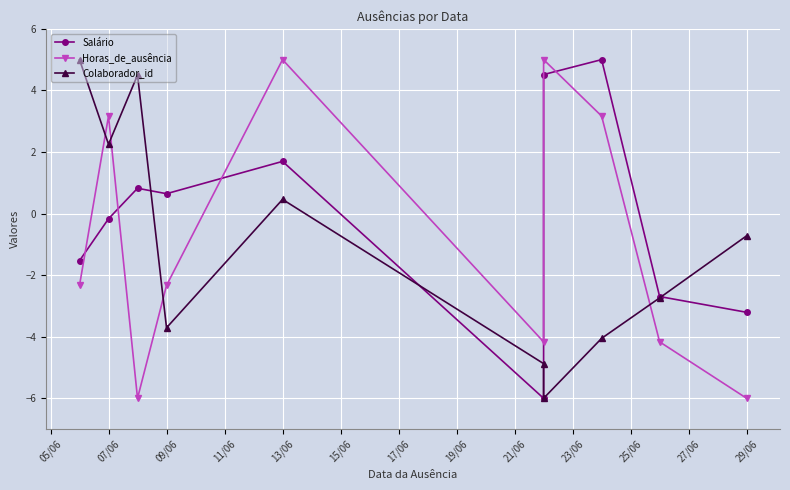

Where does the Horas_de_ausência series first go above -2?

07/06